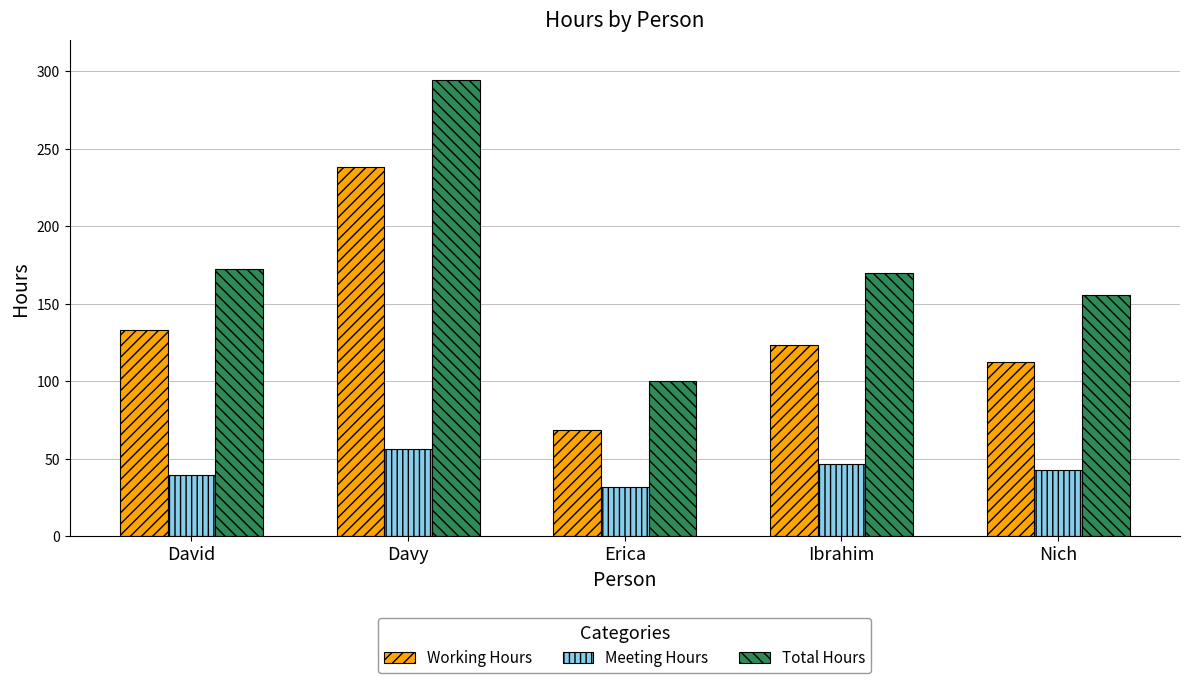

What is the label of the 3rd bar from the right?

Erica